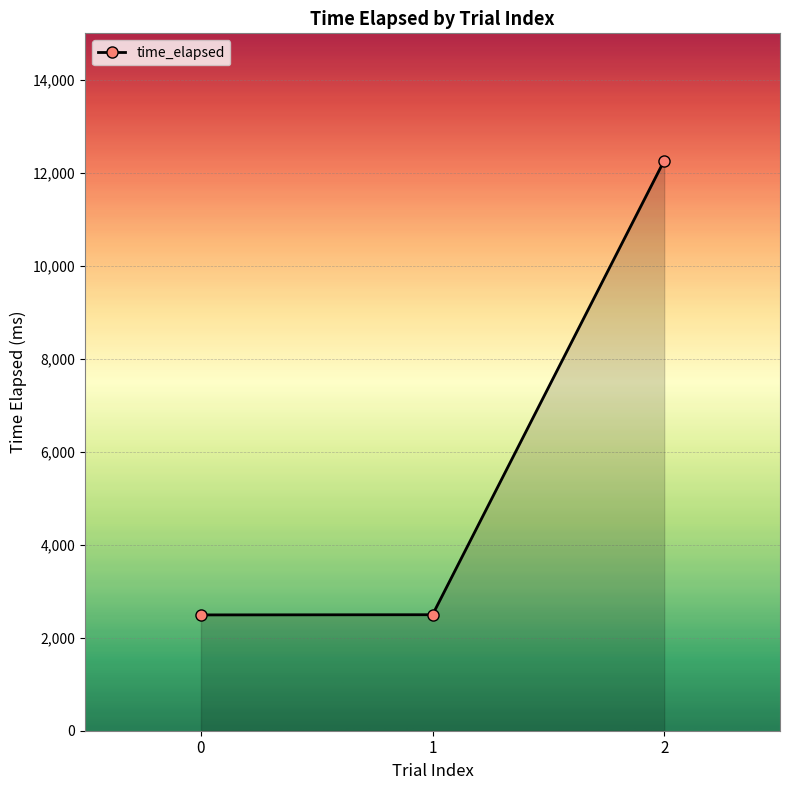

What is the difference between the values at 1 and 0?

4